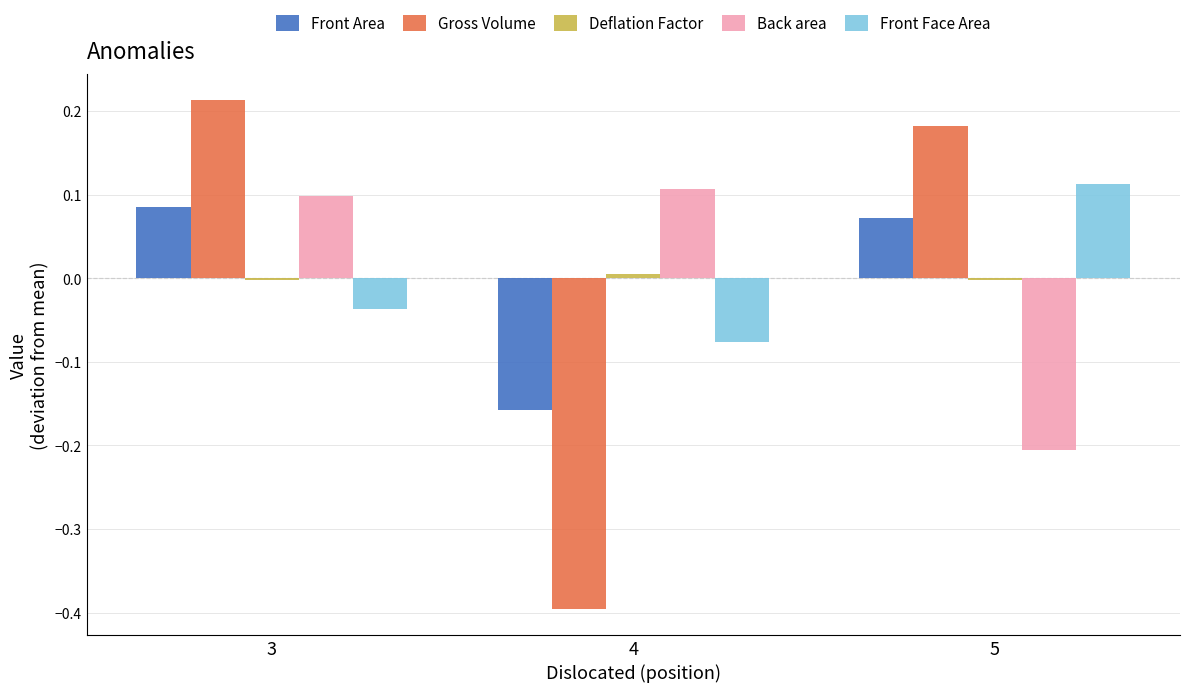

Which series changed the most between 3 and 4?

Gross Volume